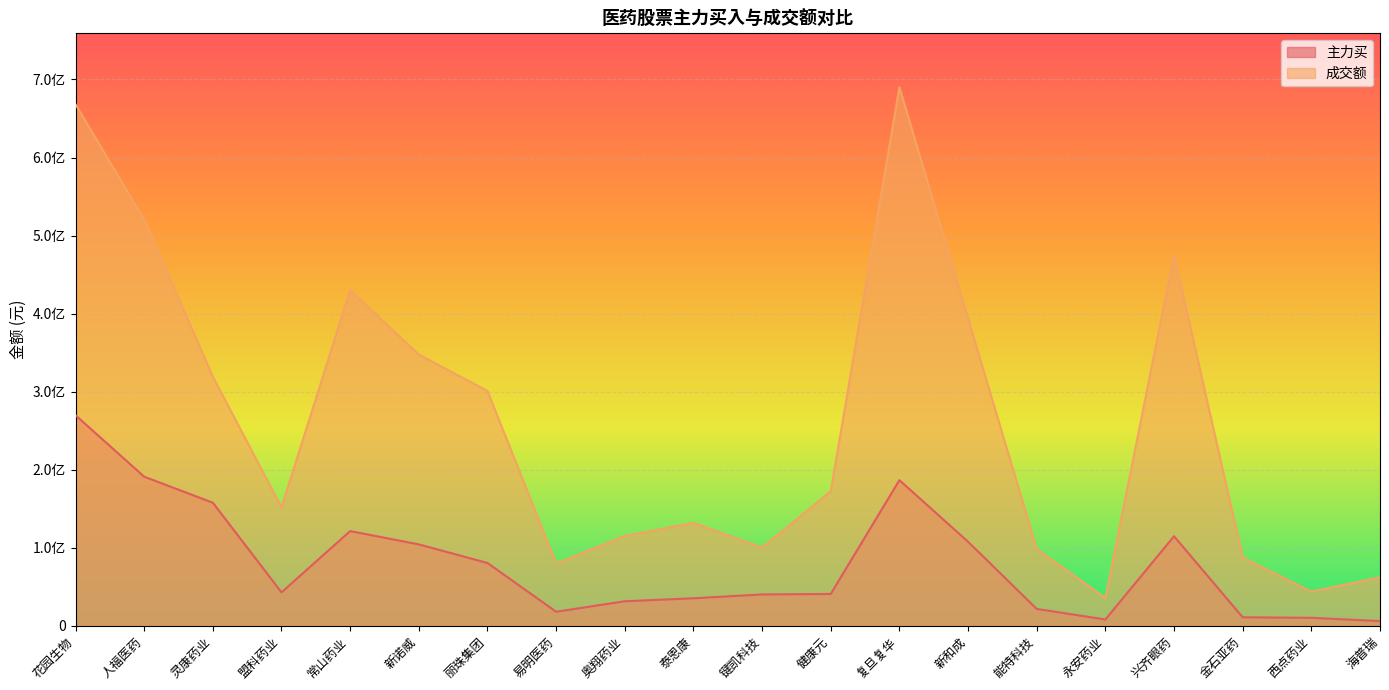

True or false: 成交额 and 主力买 intersect in this chart.

False